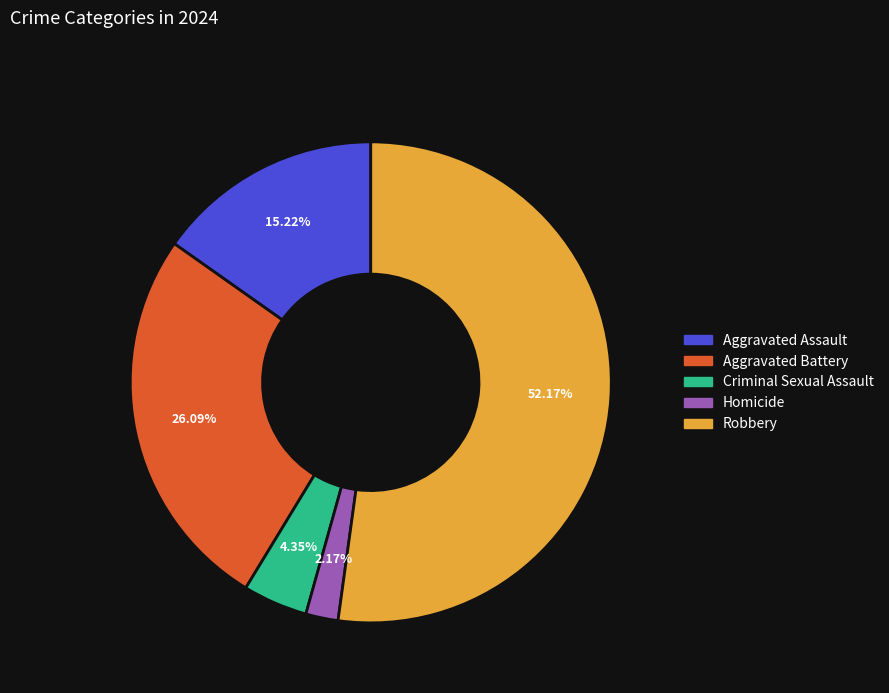

Rank the categories by value from lowest to highest.

Homicide, Criminal Sexual Assault, Aggravated Assault, Aggravated Battery, Robbery